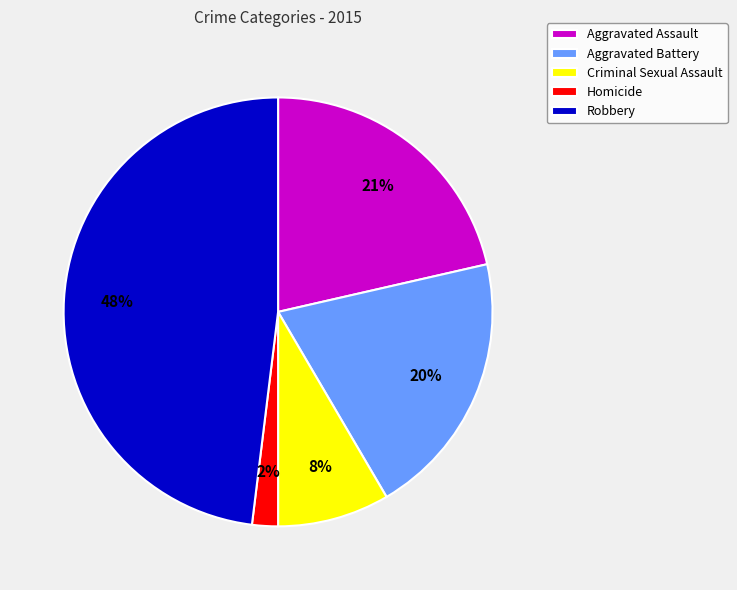

Which slice is the largest?

Robbery